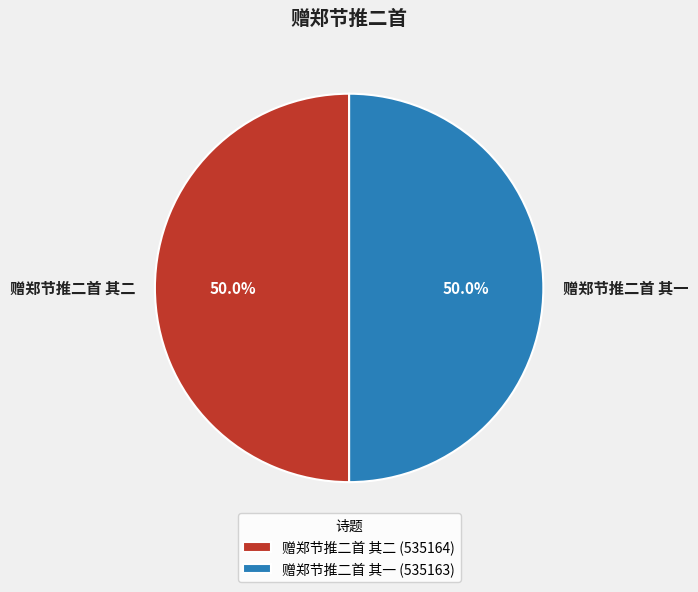

What portion of the pie excludes 赠郑节推二首 其一?

50.0%